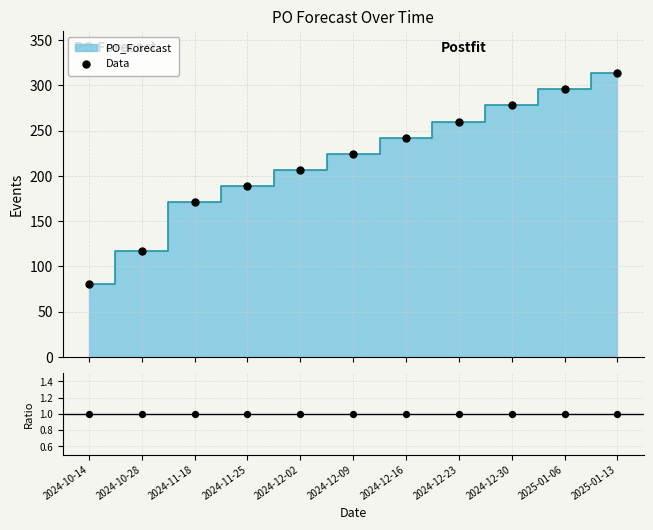

What are all the series names shown in the legend?

Data, PO_Forecast